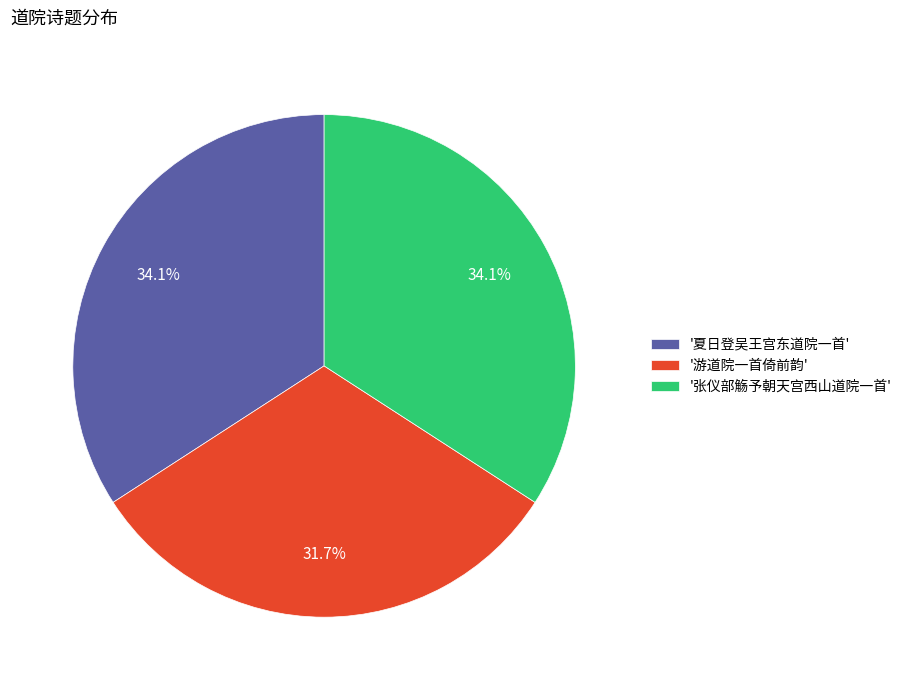

Which has a higher value, '张仪部觞予朝天宫西山道院一首' or '游道院一首倚前韵'?

'张仪部觞予朝天宫西山道院一首'